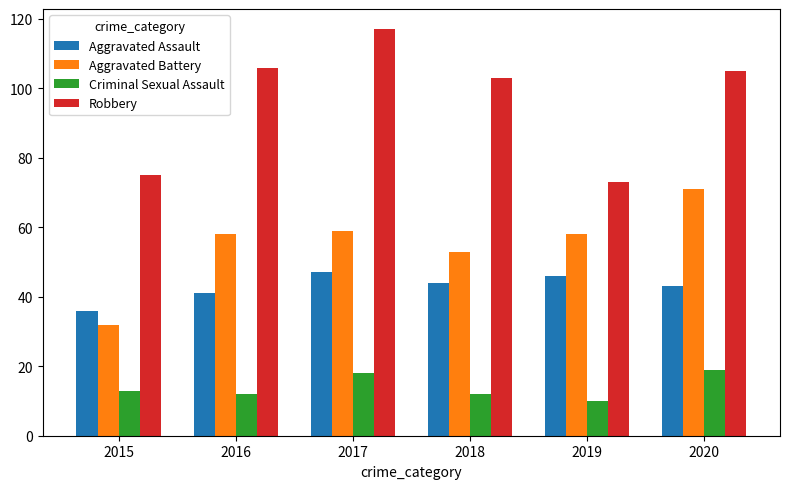

Which series has the widest spread of values?

Robbery